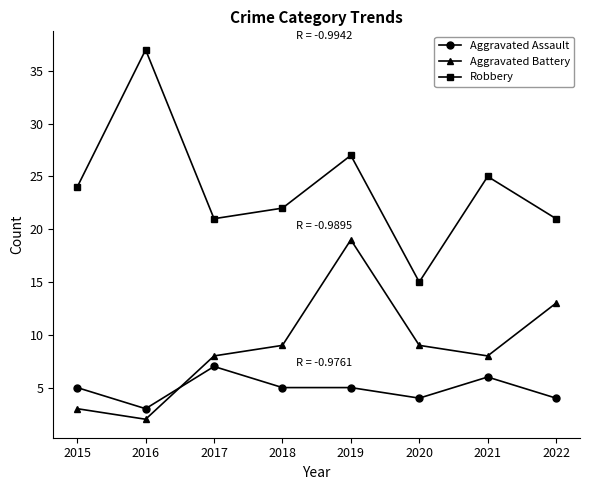

Is it true that Robbery equals 21 at 2022?

True